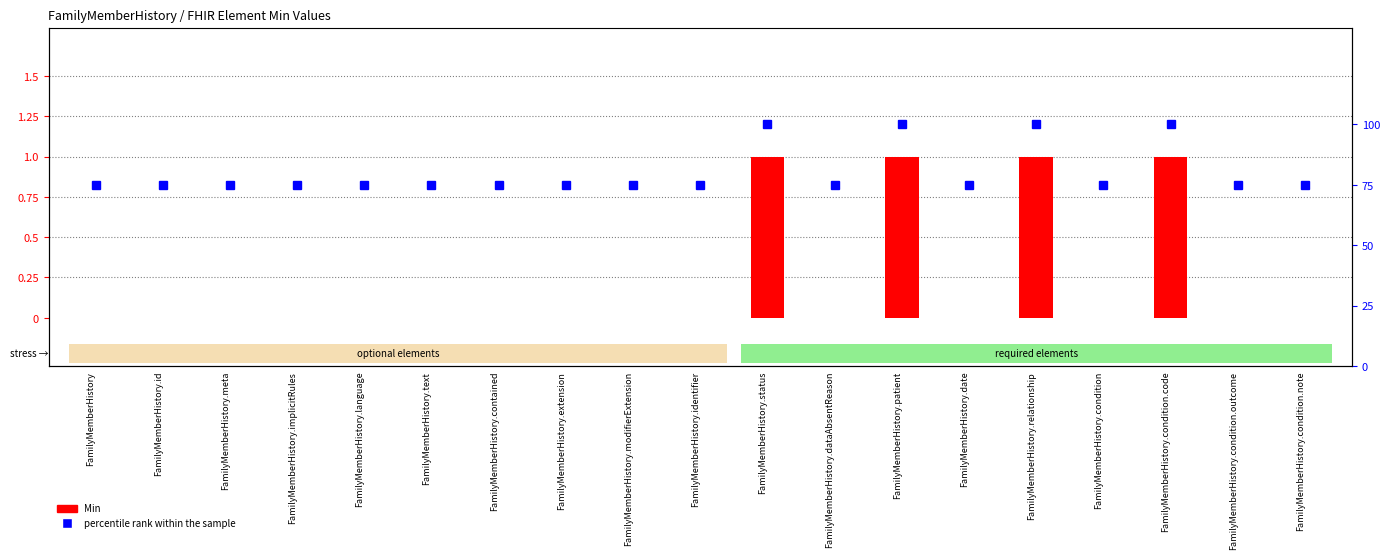

What is the value of the percentile rank within the sample bar at the 7th from the left?

75